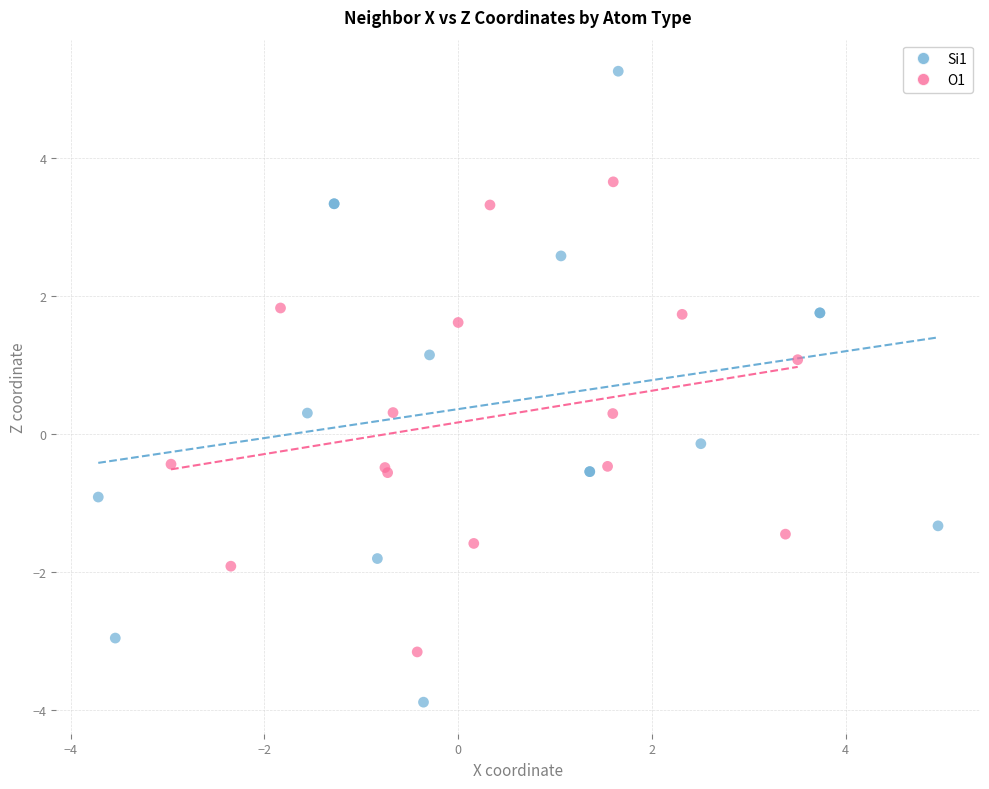

Which series has the largest Y range (max minus min)?

Si1